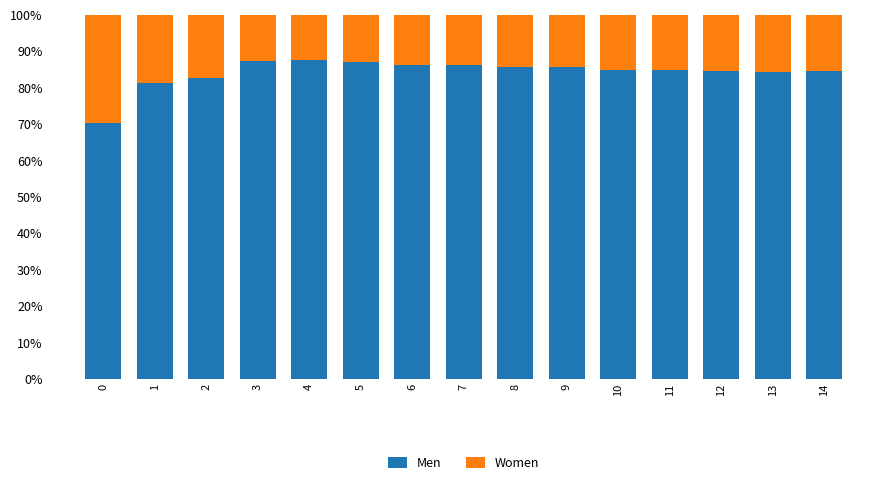

What is the minimum value for Men?

70.4